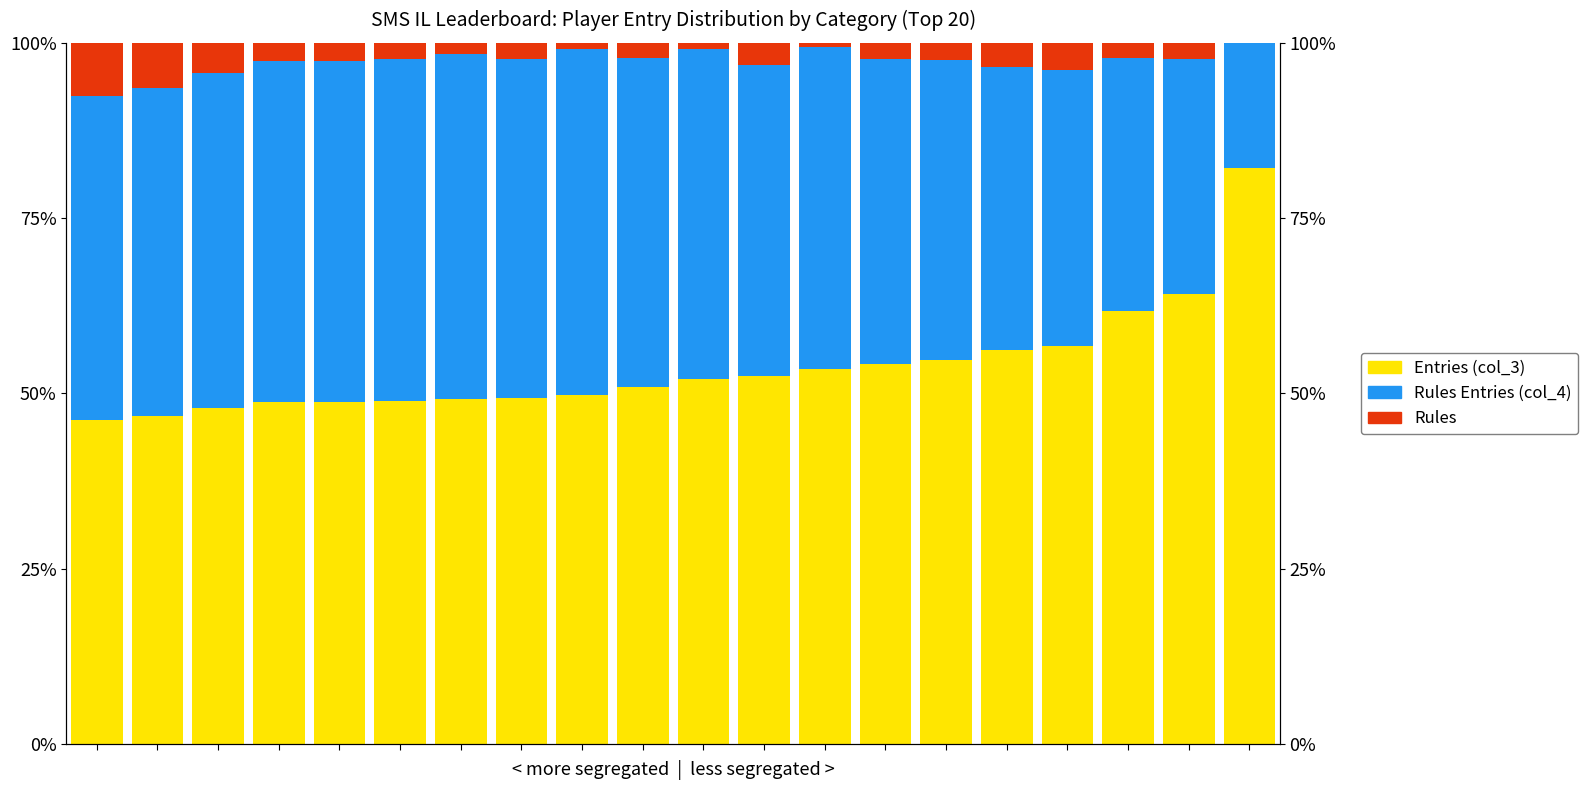

Reading left to right, what are all the values shown in this chart?

Entries (col_3): 46.2	46.7	47.9	48.7	48.7	48.9	49.2	49.3	49.8	50.9	52.0	52.5	53.5	54.2	54.8	56.2	56.7	61.7	64.2	82.1
Rules Entries (col_4): 46.2	46.7	47.9	48.7	48.7	48.9	49.2	48.4	49.4	46.9	47.1	44.3	46.0	43.5	42.8	40.4	39.4	36.1	33.6	17.9
Rules: 7.6	6.5	4.3	2.6	2.5	2.3	1.7	2.3	0.9	2.2	0.9	3.2	0.5	2.3	2.4	3.4	3.9	2.2	2.2	0.0